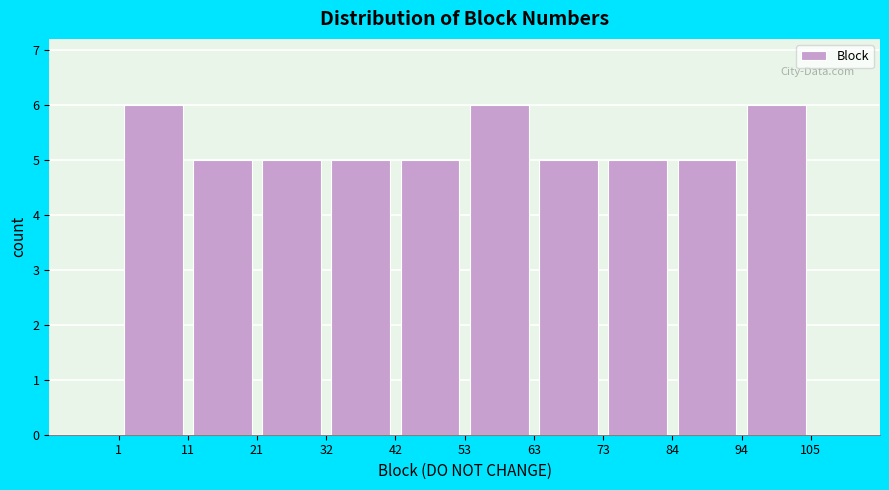

What is the height of the bar covering 11 to 21 on the x-axis? The values are not printed on the chart, so give them approximately, as read against the axis.

5